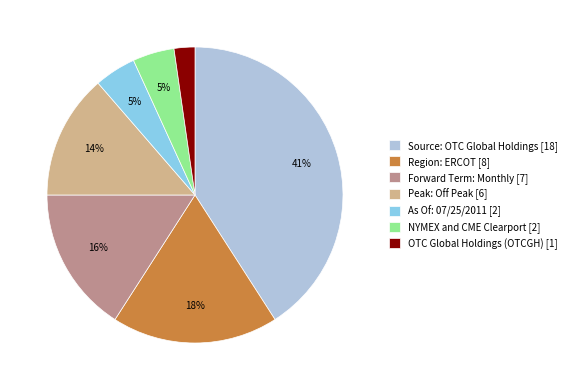

Is the sum of Peak: Off Peak and Forward Term: Monthly greater than half?

No